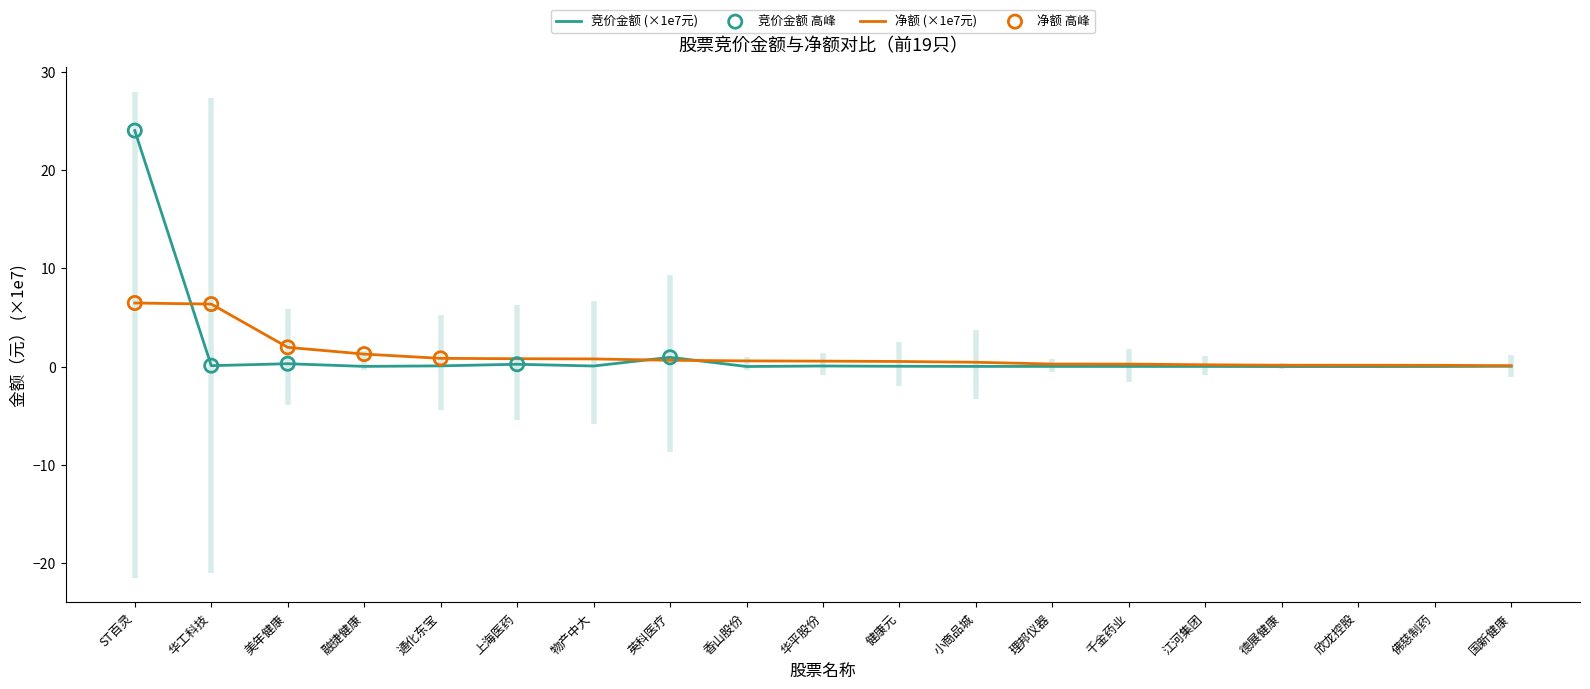

Which series has the largest total across all categories?

竞价金额